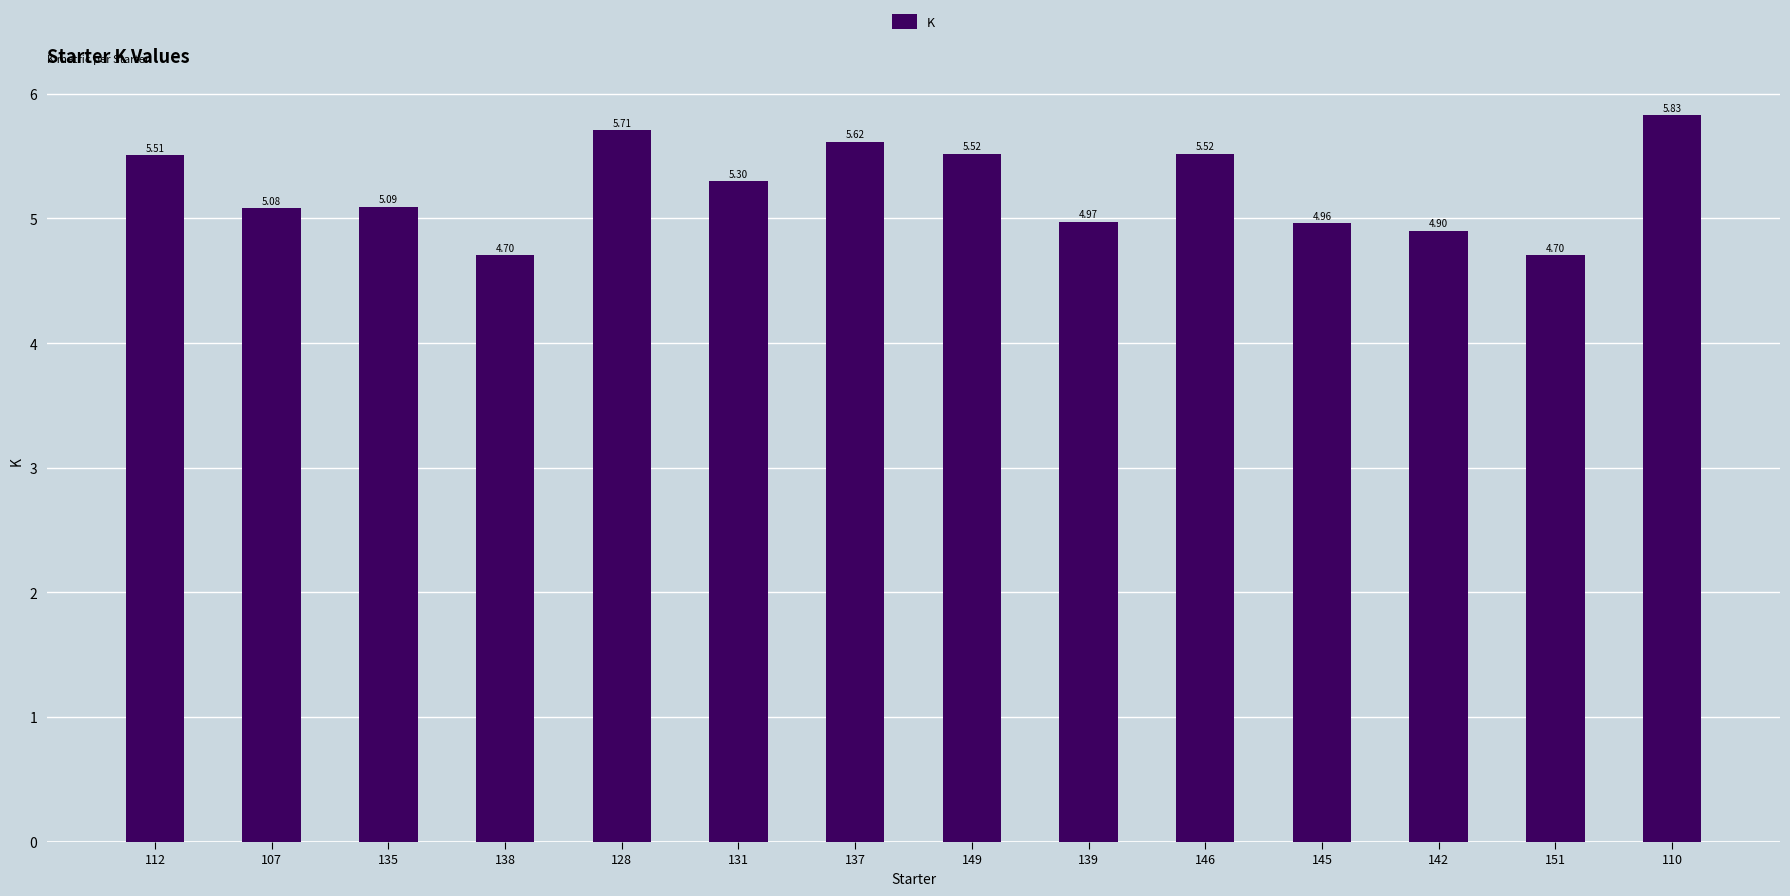

The chart shows a value of 5.3 at 131. True or false?

True